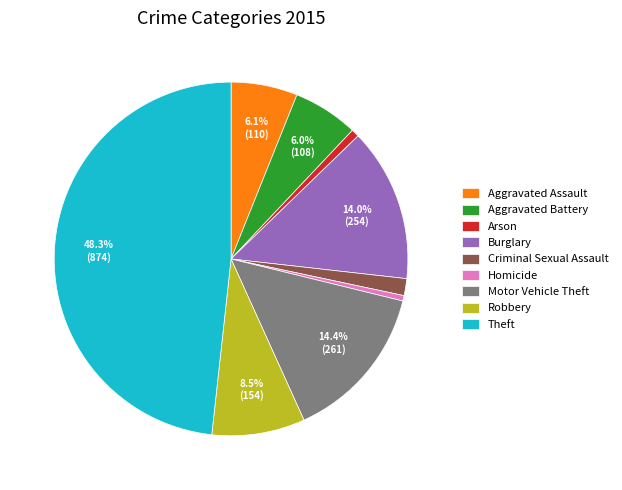

Does Theft represent more than half of the total?

No